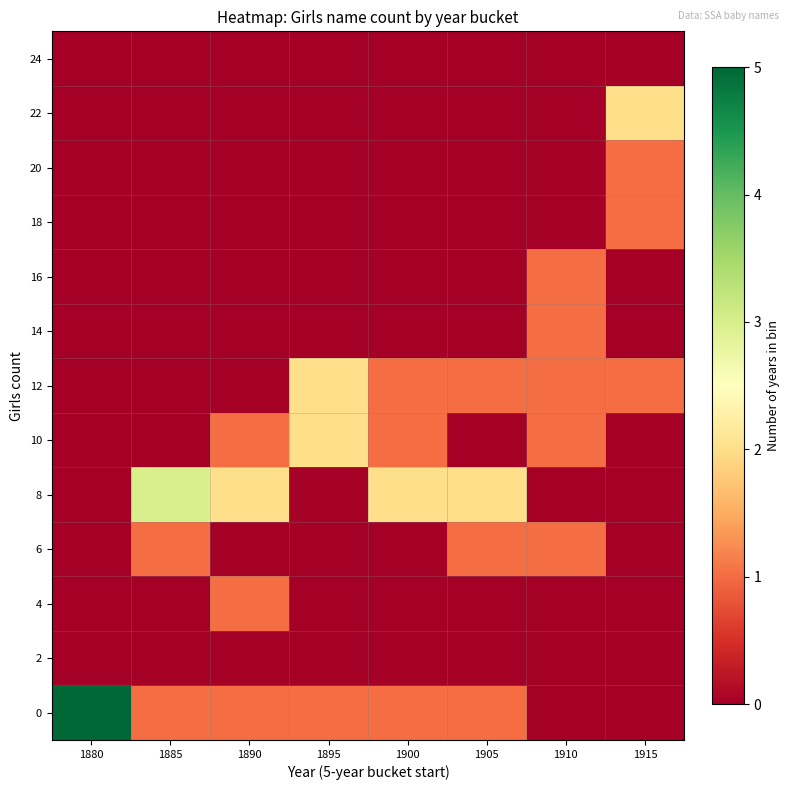

At which category is the sum across all series the highest?

1880